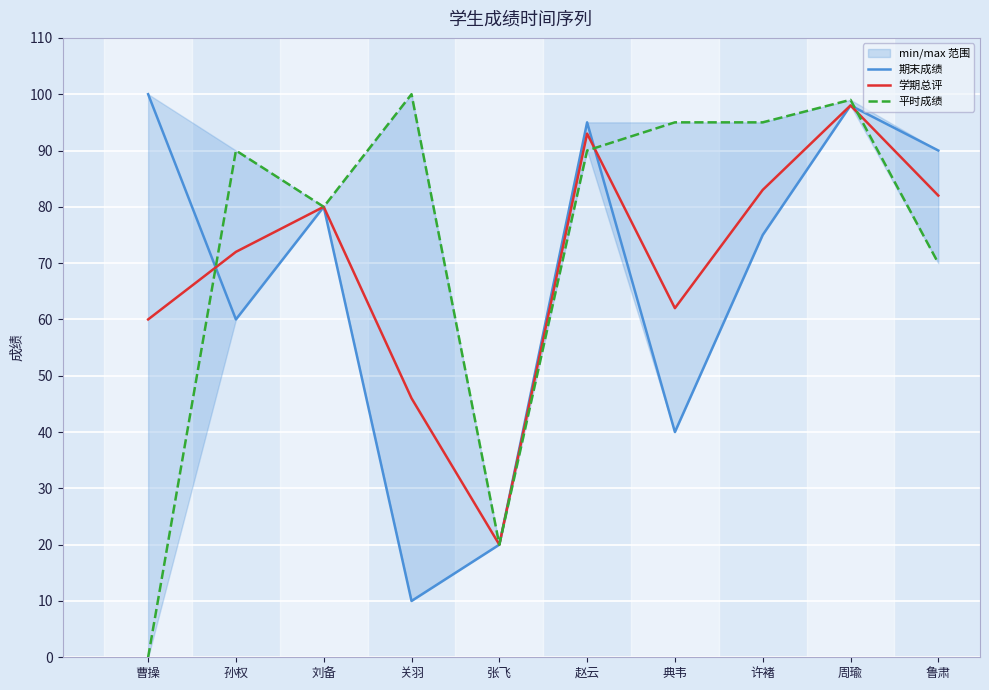

Which series changed the most between 张飞 and 鲁肃?

期末成绩